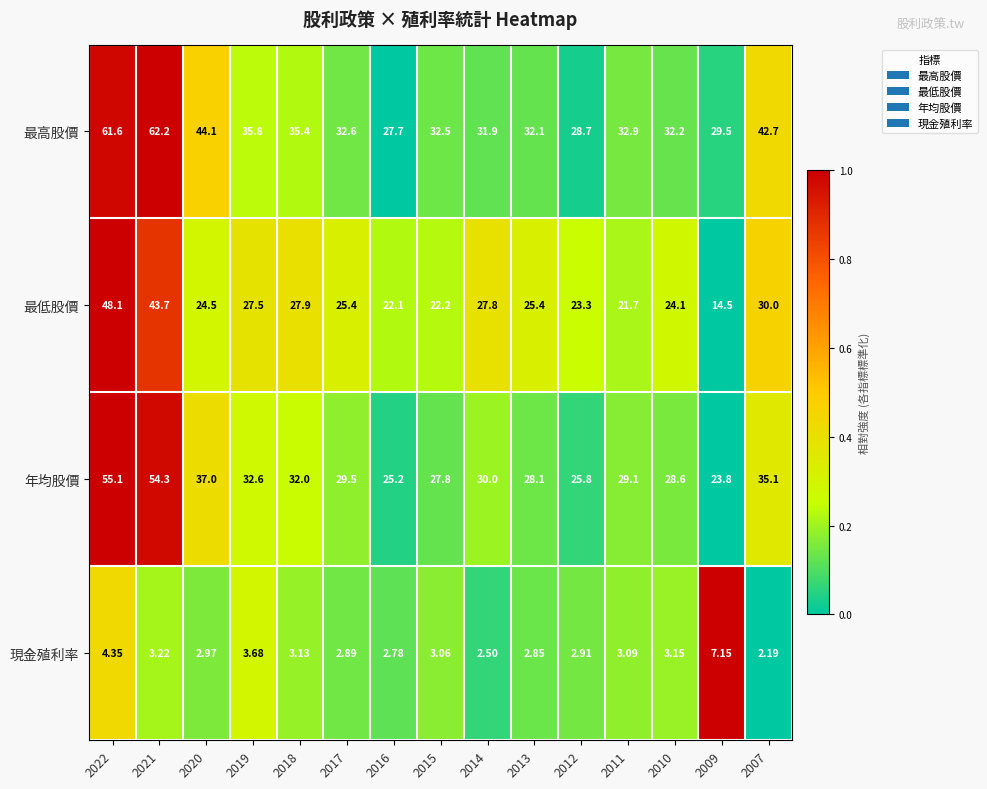

Which series has the largest total across all categories?

最高股價